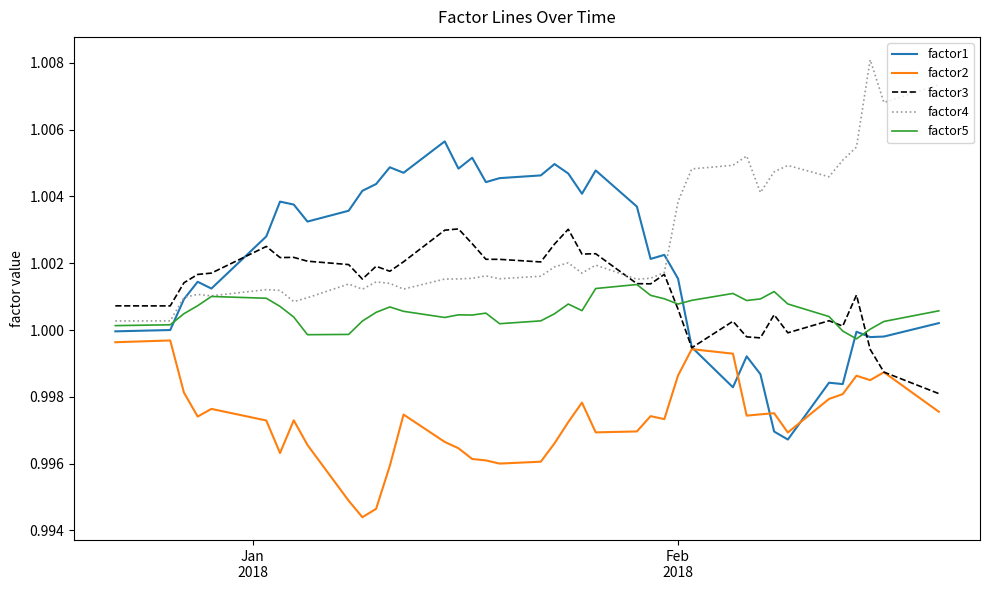

True or false: factor4 and factor2 cross at least once.

False